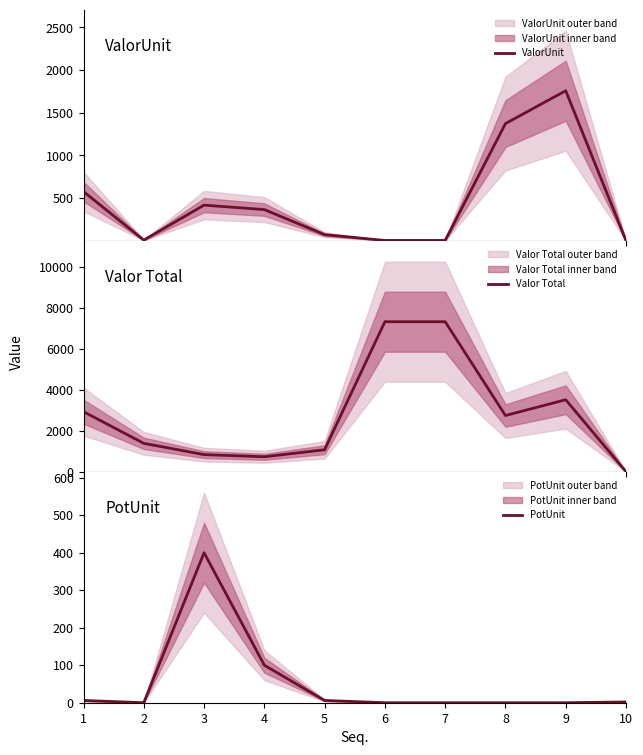

Is it true that ValorUnit equals 1.3 at 10?

False